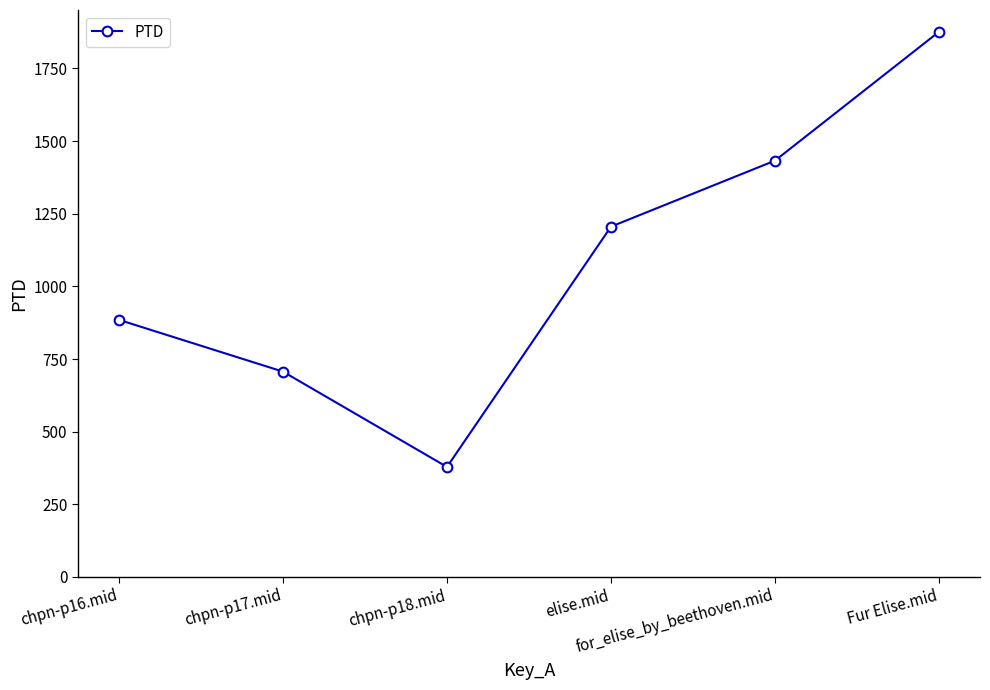

List the labels in order of value, largest first.

Fur Elise.mid, for_elise_by_beethoven.mid, elise.mid, chpn-p16.mid, chpn-p17.mid, chpn-p18.mid